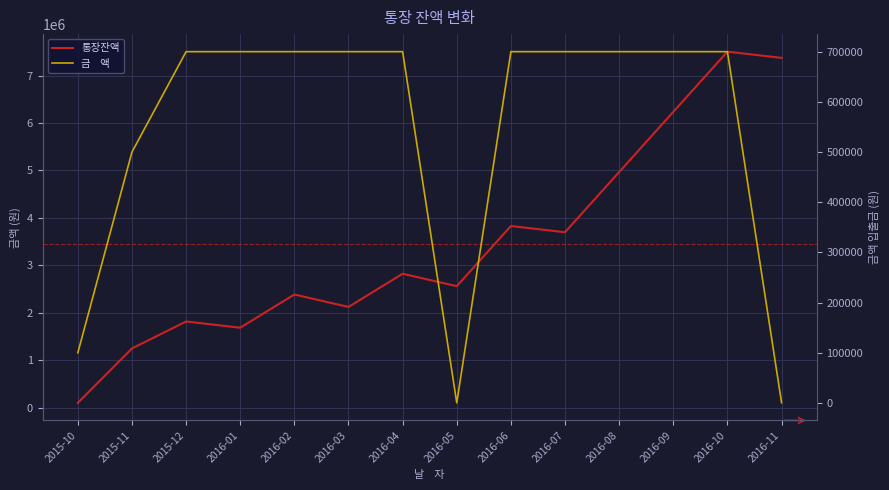

The 금    액 series shows 955777 at 2016-09. True or false?

False